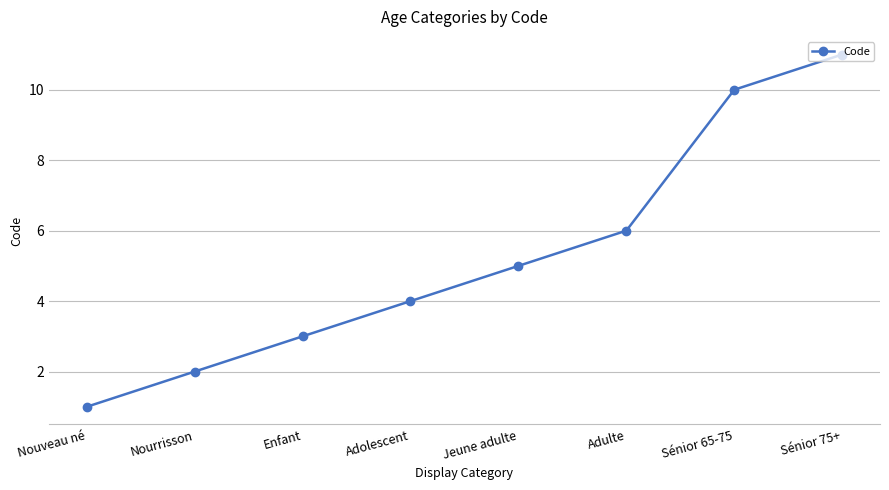

At which label is the value closest to 6?

Adulte